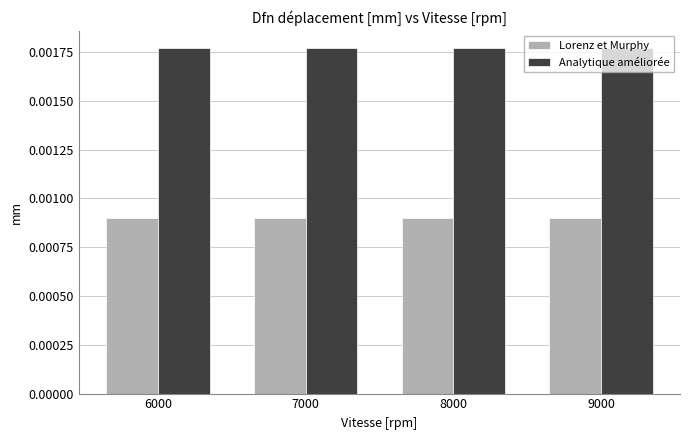

List the series in order of their overall mean, highest first.

Analytique améliorée, Lorenz et Murphy